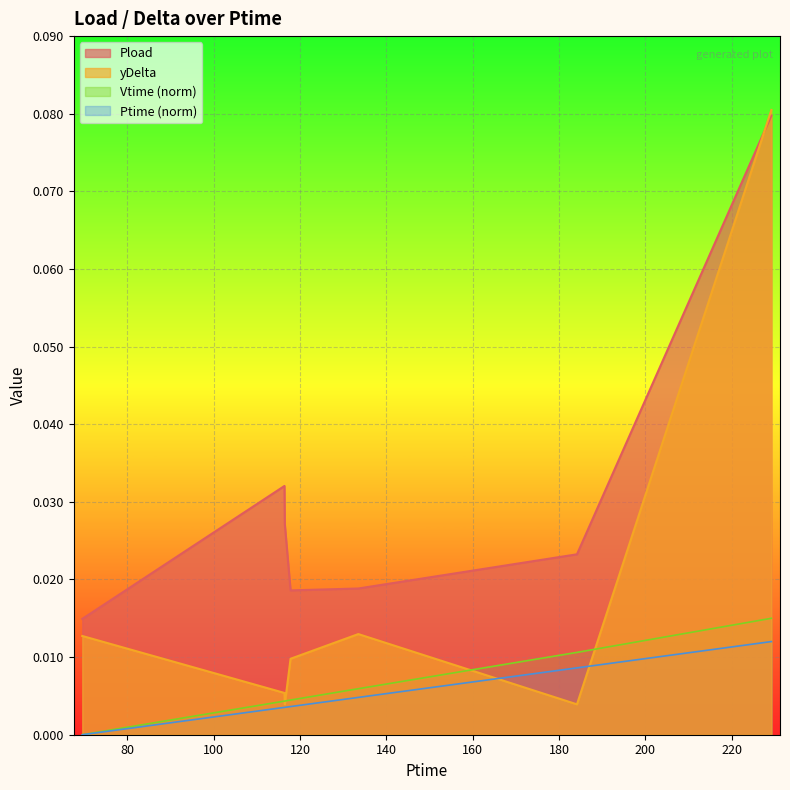

True or false: Pload and Vtime (norm) cross at least once.

False